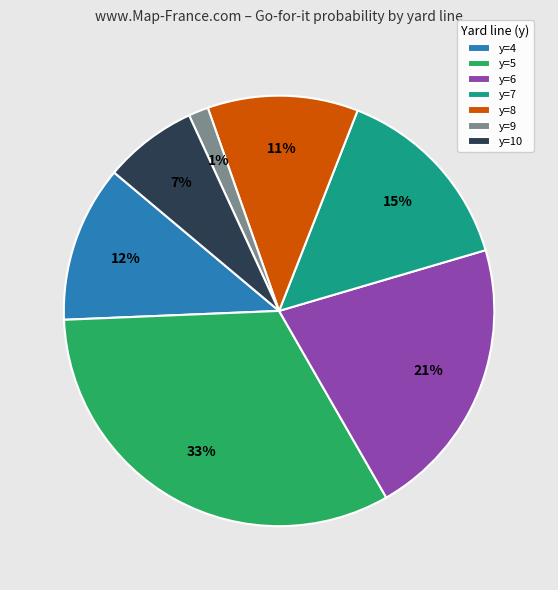

To the nearest percent, what portion does y=10 represent?

7%